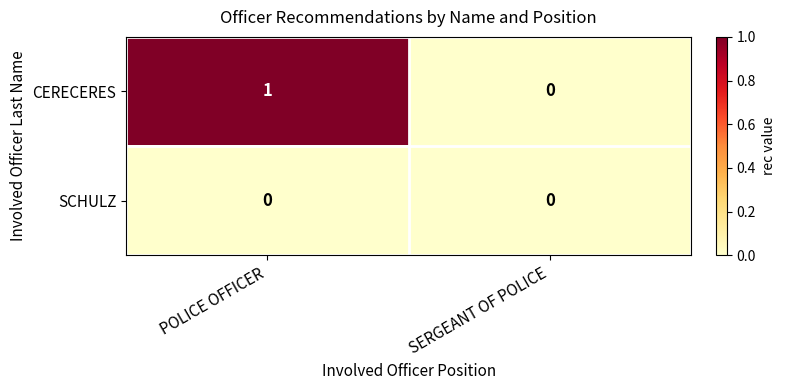

How many series are shown in this chart?

2